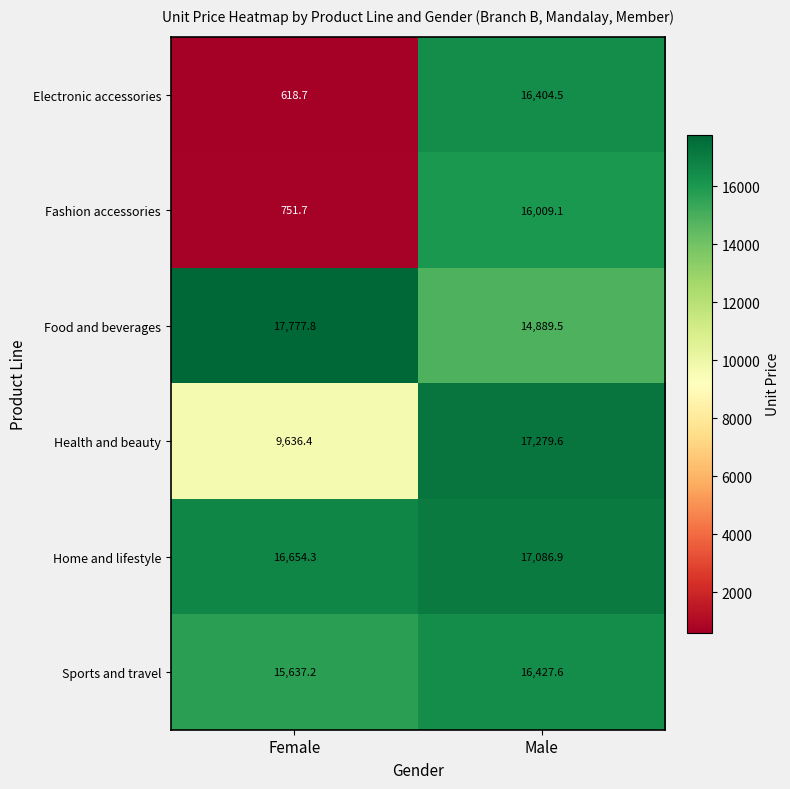

What is the difference between the maximum and minimum values in the Food and beverages series?

2888.3